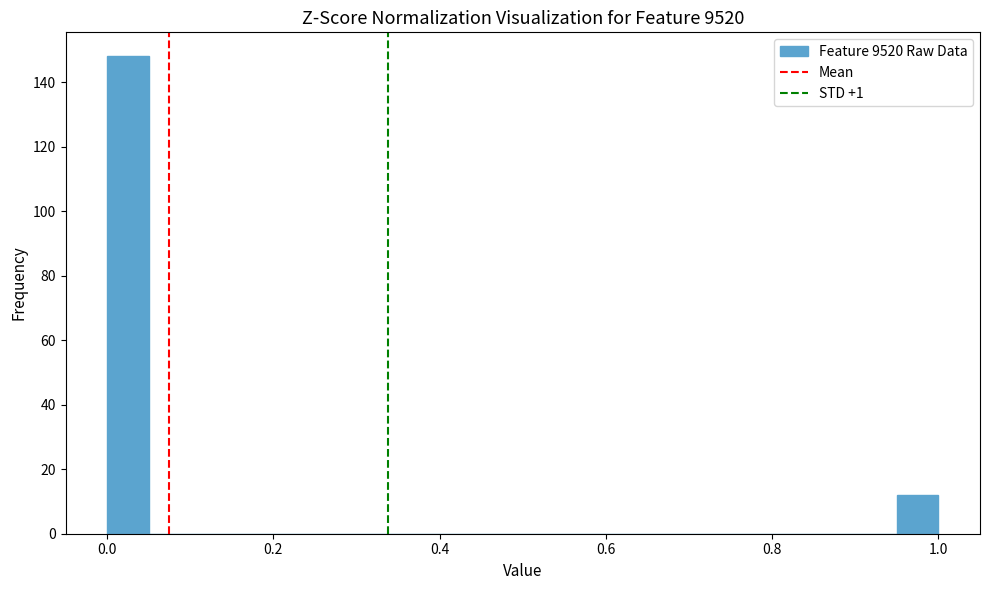

Around what value on the x-axis is the tallest bar? Give the approximate position of its centre, as read against the axis.

0.02